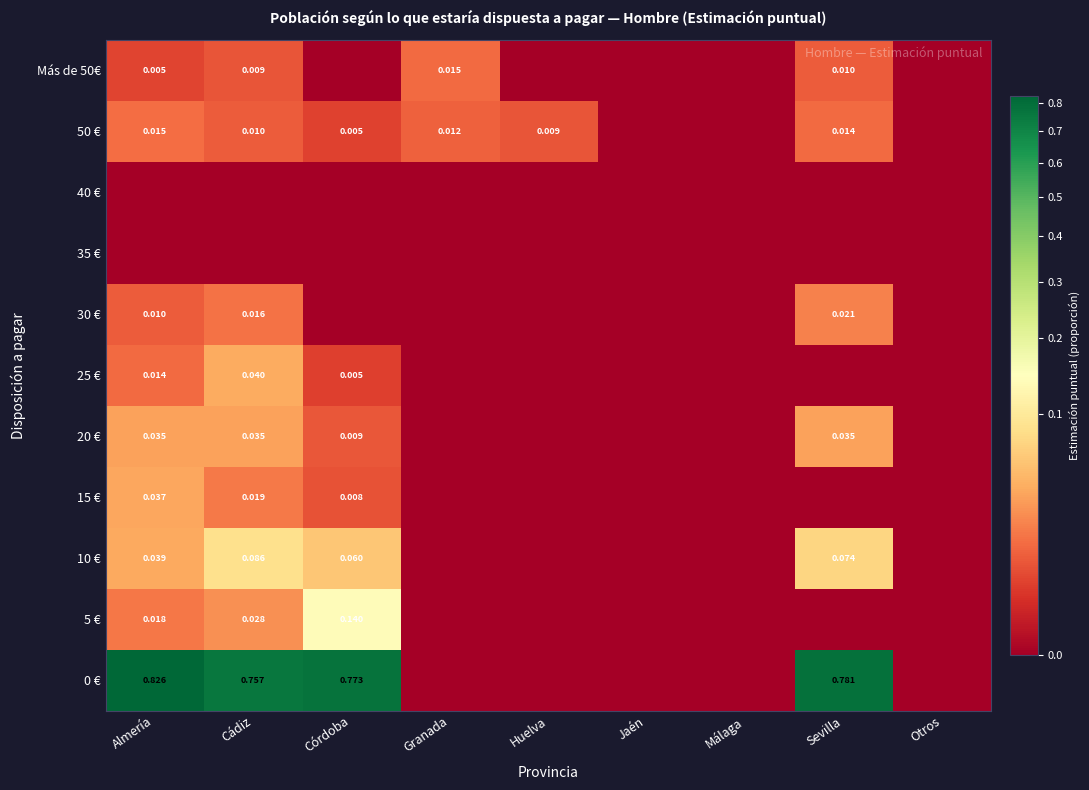

At how many categories does at least one series exceed 0?

6